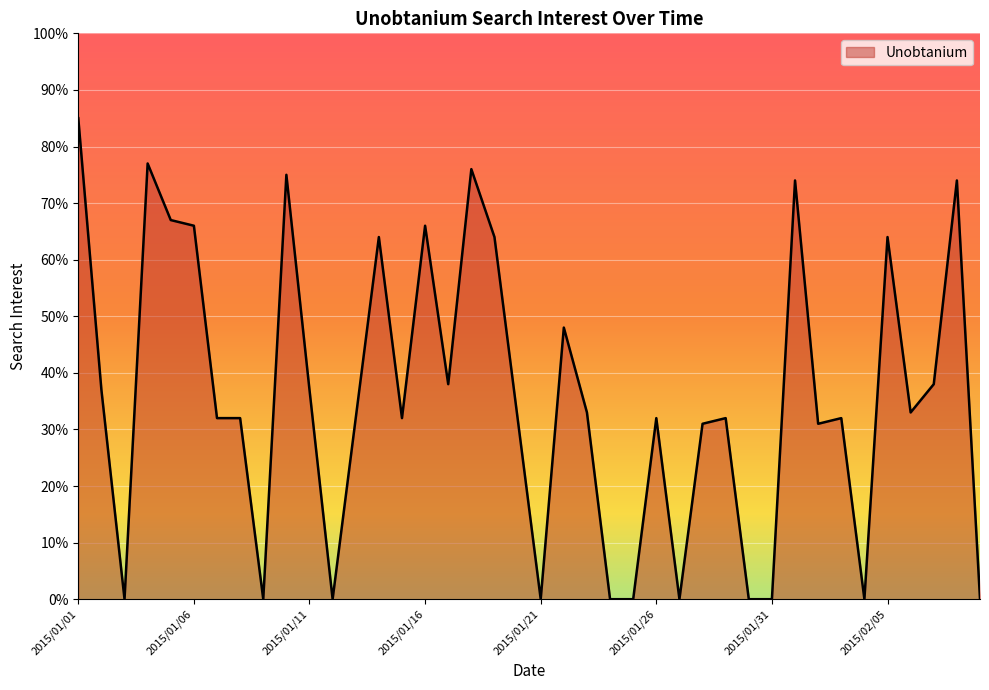

What is the greatest value displayed?

85